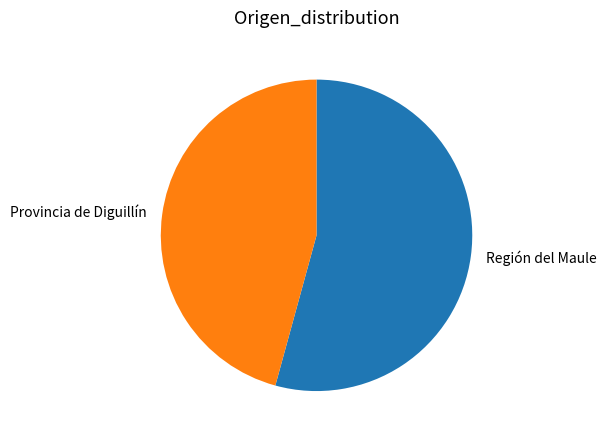

Is the sum of Región del Maule and Provincia de Diguillín greater than half?

Yes